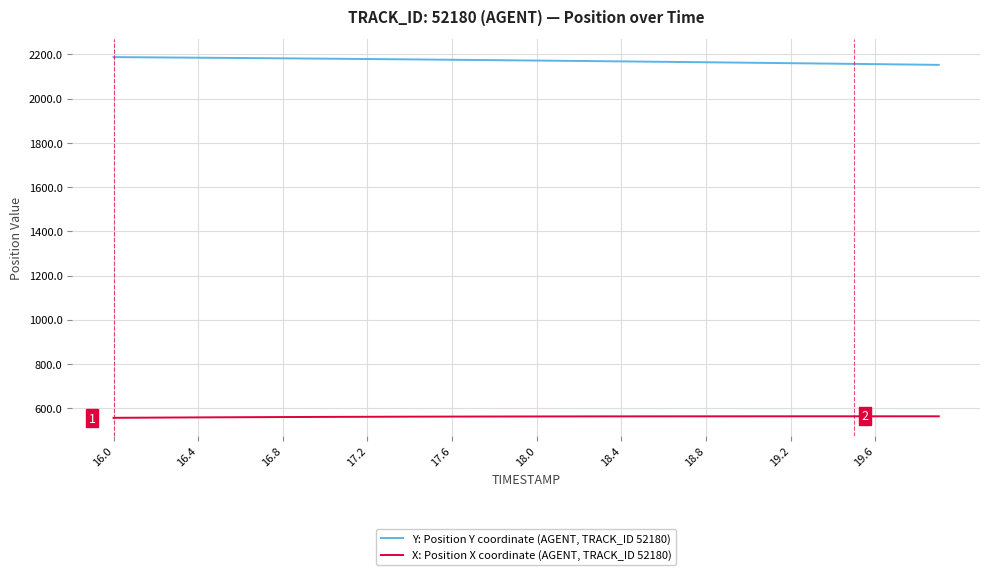

Count the number of data series in this chart.

2